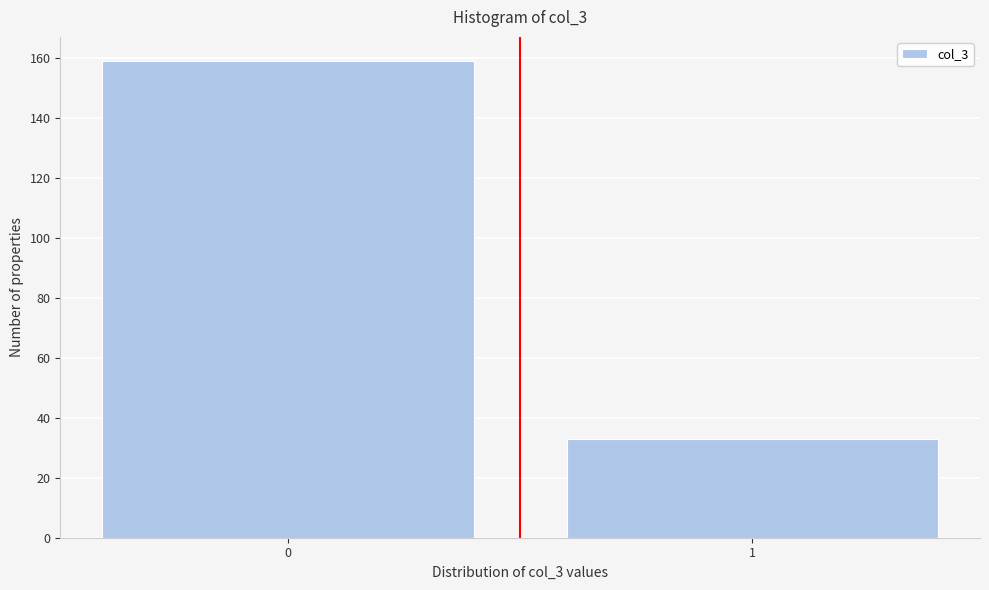

Reading left to right, list all the values displayed in this chart.

159	33